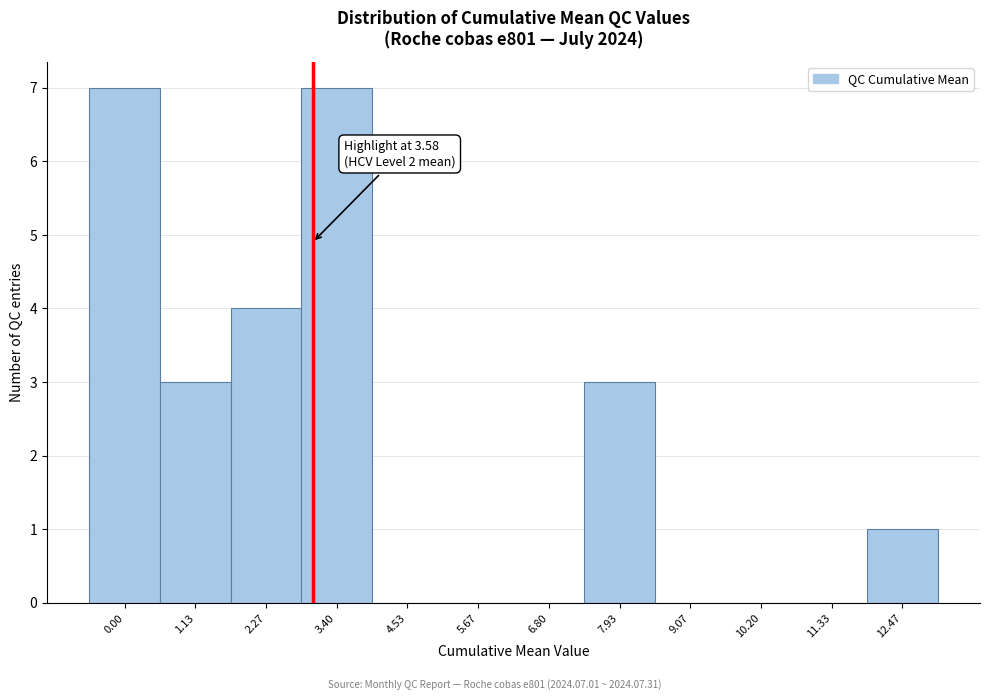

Reading left to right, what are all the values shown in this chart?

0.00=7	1.13=3	2.27=4	3.40=7	4.53=0	5.67=0	6.80=0	7.93=3	9.07=0	10.20=0	11.33=0	12.47=1